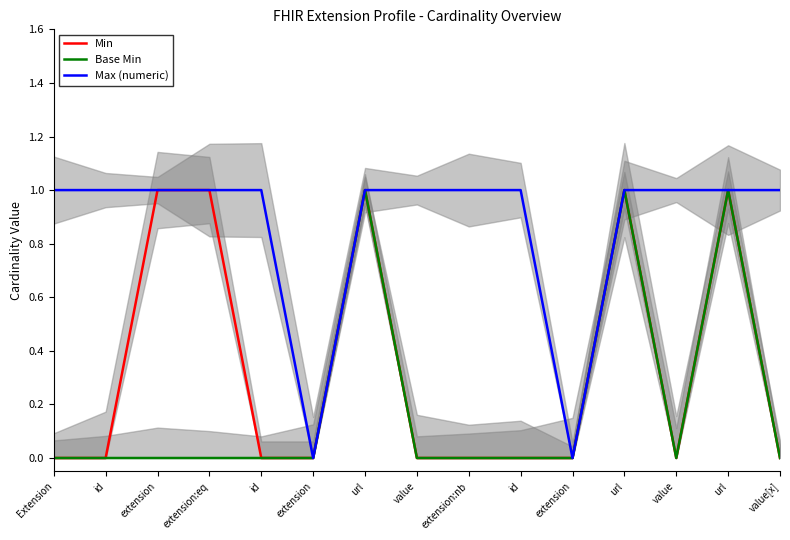

What is the sum of the Base Min values at extension and url?

1